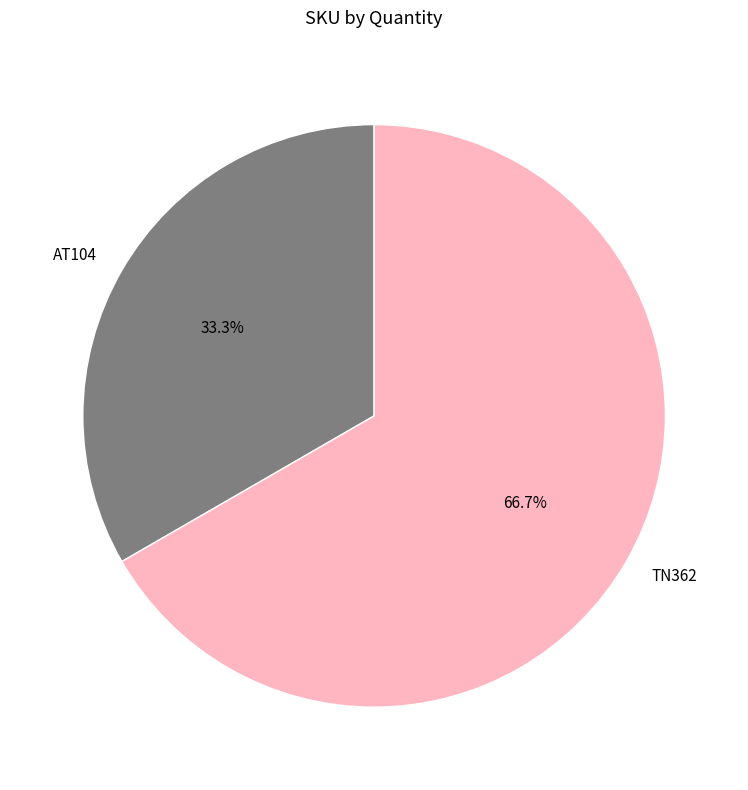

The TN362 slice represents 80% of the pie. True or false?

False